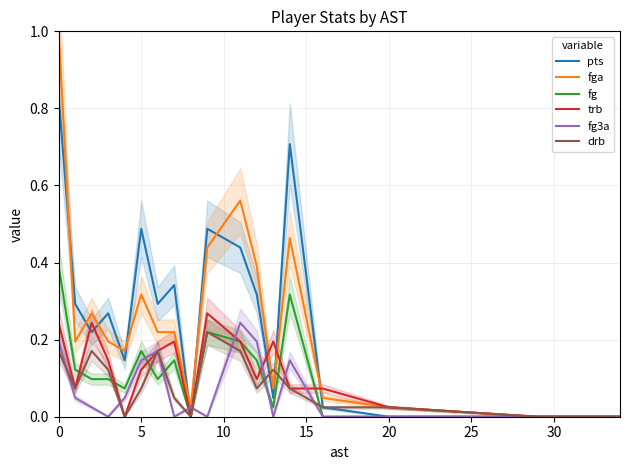

What is the difference between the second highest and minimum values in the fga series?

0.6